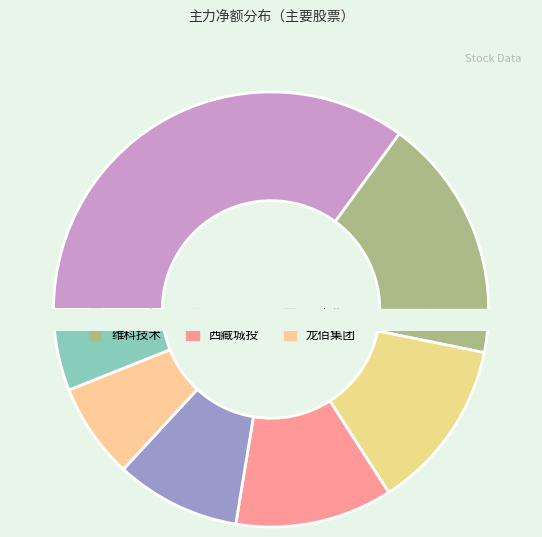

What is the majority slice?

中科电气